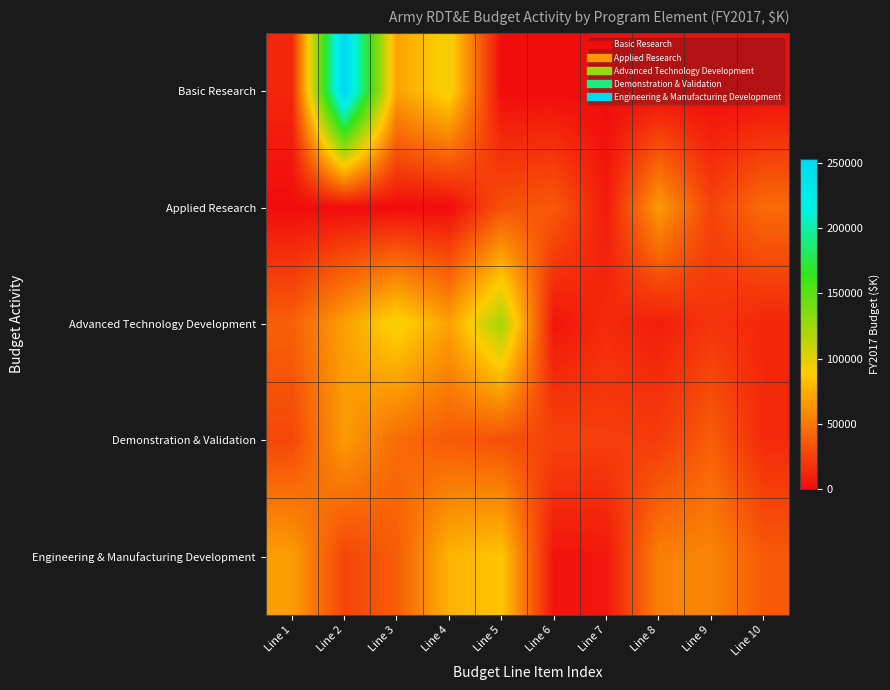

Which series has the largest range (max minus min)?

Basic Research